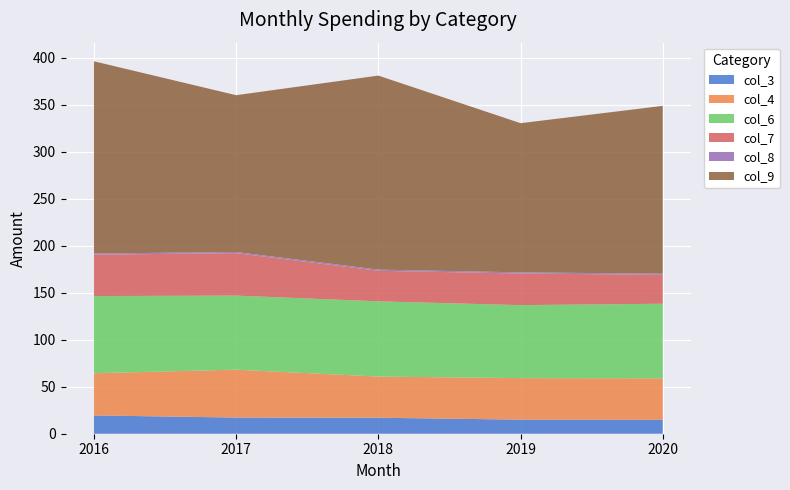

Reading left to right, what are all the values shown in this chart?

col_3: 2016=19.5	2017=17.2	2018=17.0	2019=15.0	2020=14.8
col_4: 2016=44.9	2017=51.0	2018=43.8	2019=44.2	2020=44.2
col_6: 2016=82.2	2017=78.8	2018=80.1	2019=77.7	2020=79.4
col_7: 2016=44.1	2017=45.2	2018=32.5	2019=33.7	2020=30.8
col_8: 2016=1.2	2017=1.2	2018=1.2	2019=1.2	2020=1.2
col_9: 2016=204.6	2017=166.9	2018=206.5	2019=158.8	2020=178.6